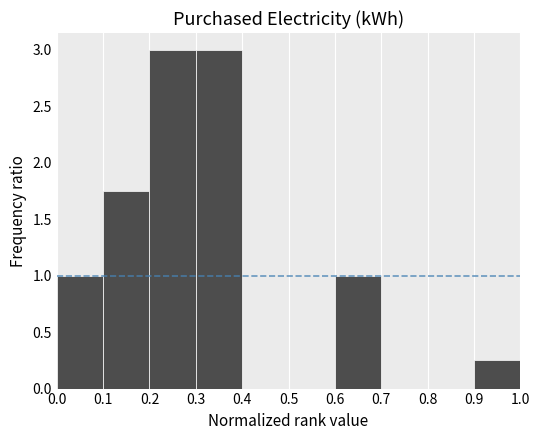

Reading left to right, list every bar in this chart as the range it spans on the x-axis followed by its height. The values are not printed on the chart, so give them approximately, as read against the axis.

0.0 to 0.1: 1.00
0.1 to 0.2: 1.75
0.2 to 0.3: 3.00
0.3 to 0.4: 3.00
0.4 to 0.5: 0
0.5 to 0.6: 0
0.6 to 0.7: 1.00
0.7 to 0.8: 0
0.8 to 0.9: 0
0.9 to 1.0: 0.25